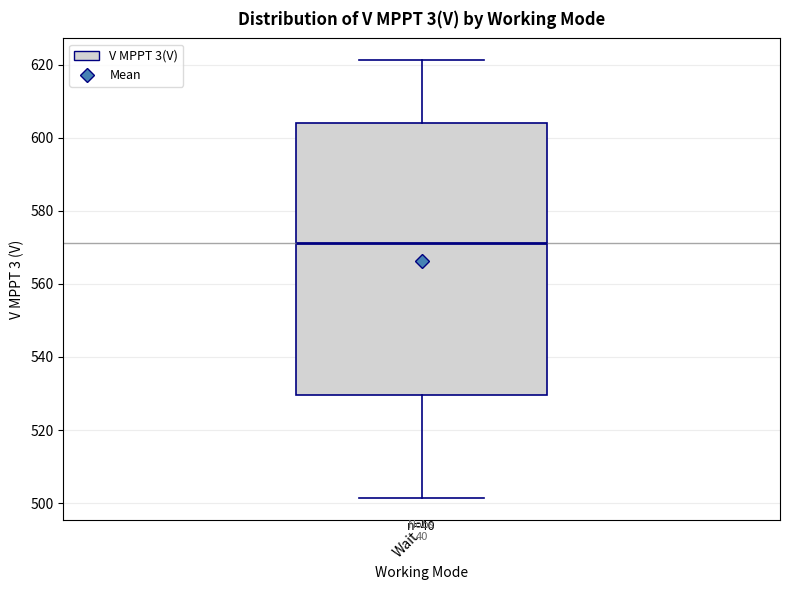

Where is the upper edge of the box for Wait on the y-axis? The values are not printed on the chart, so give them approximately, as read against the axis.

604